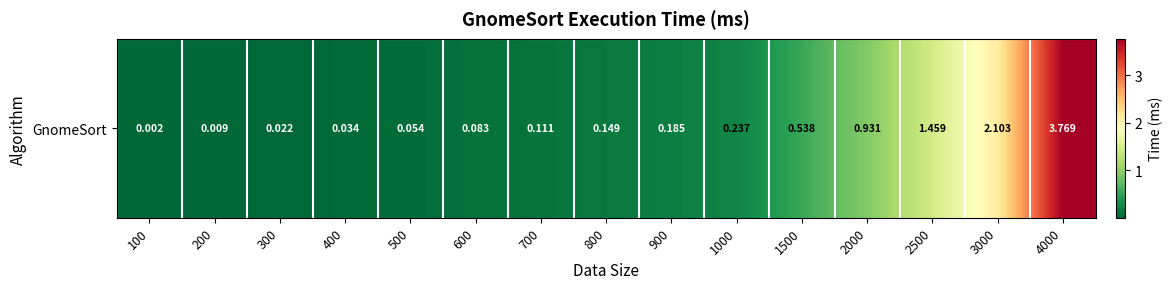

Which label corresponds to the largest value in the chart?

4000